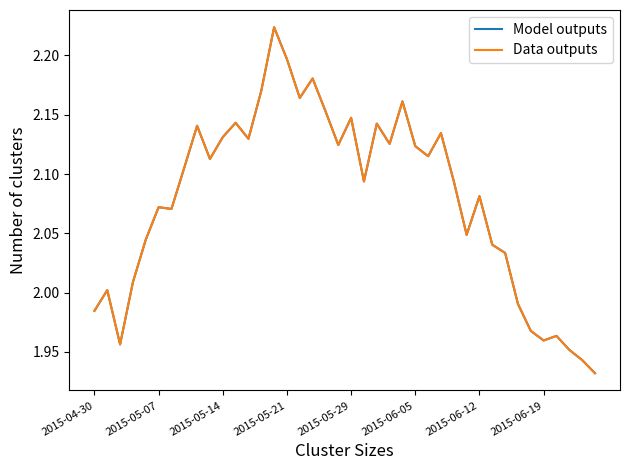

Is it true that open equals 3.4 at 32?

False